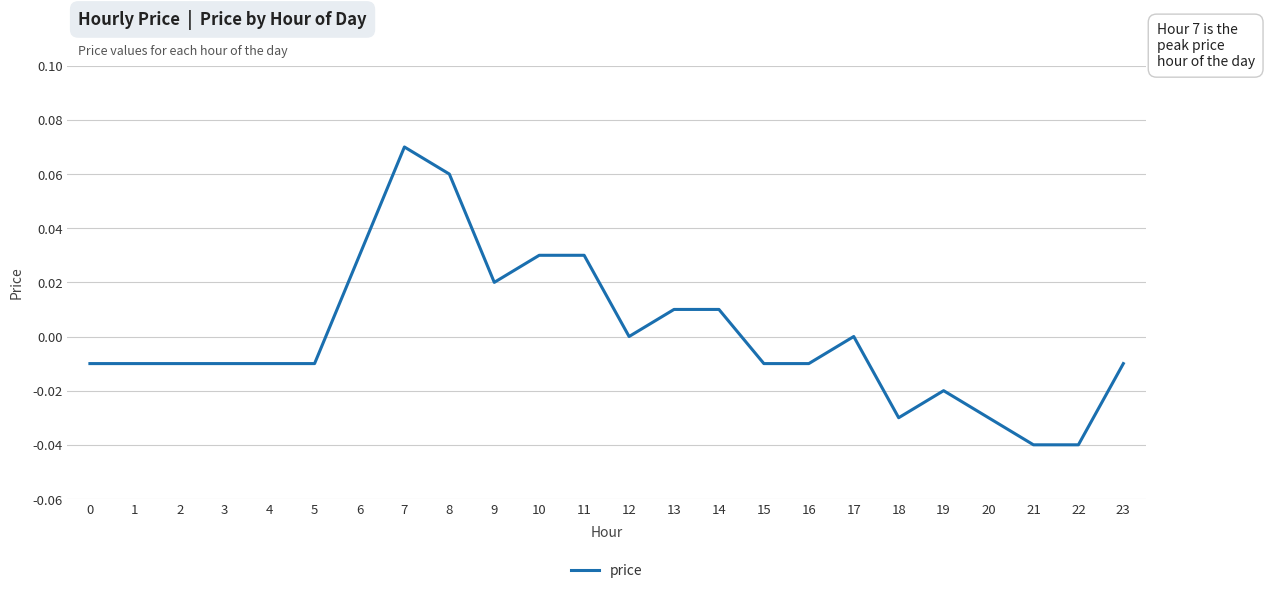

True or false: the data shows -0.0 at 1.

True